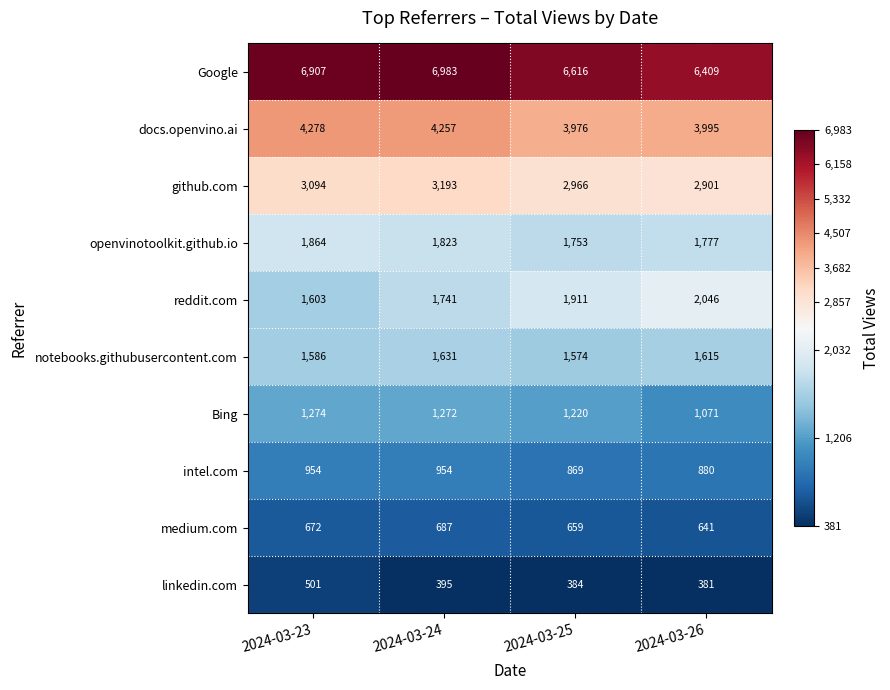

What is the maximum value shown in the chart?

6983